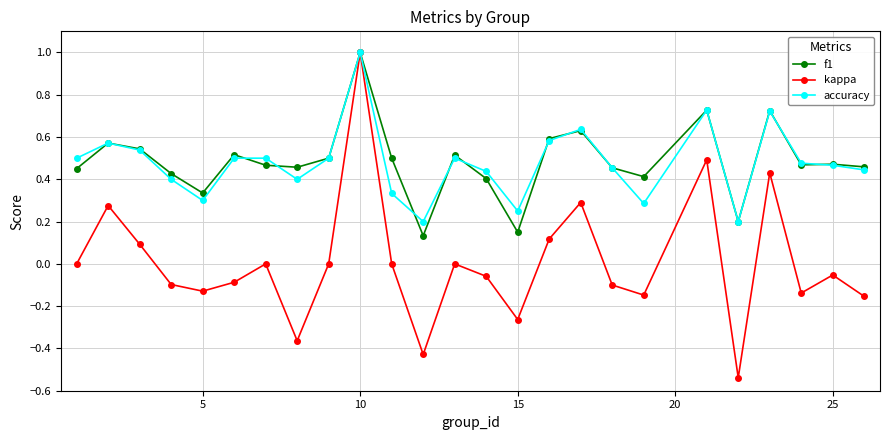

How many interior local peaks does the kappa series have?

8